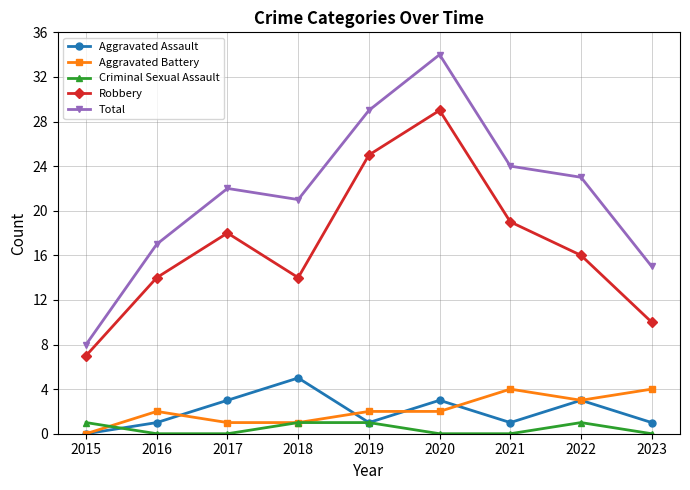

True or false: Robbery and Aggravated Battery cross at least once.

False